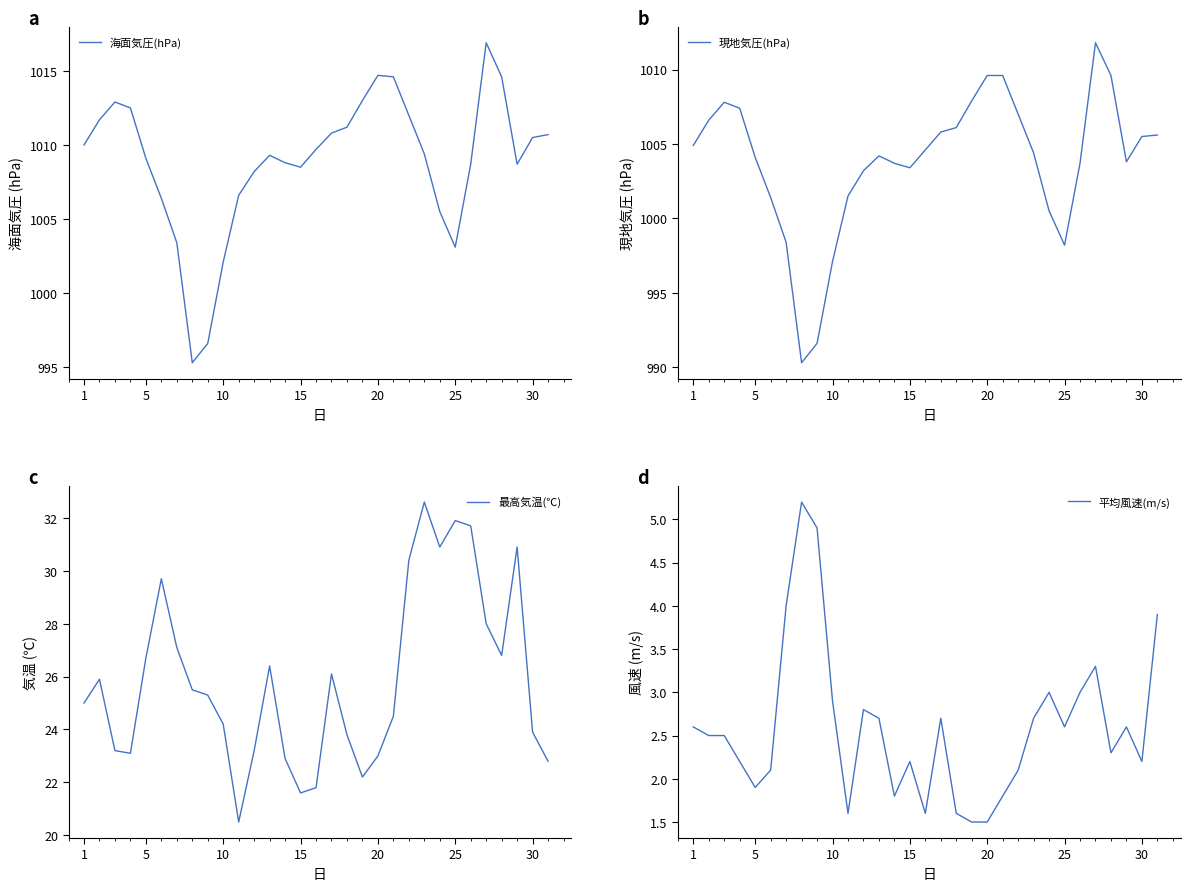

What is the difference between the maximum and minimum values in the 最高気温(℃) series?

12.1